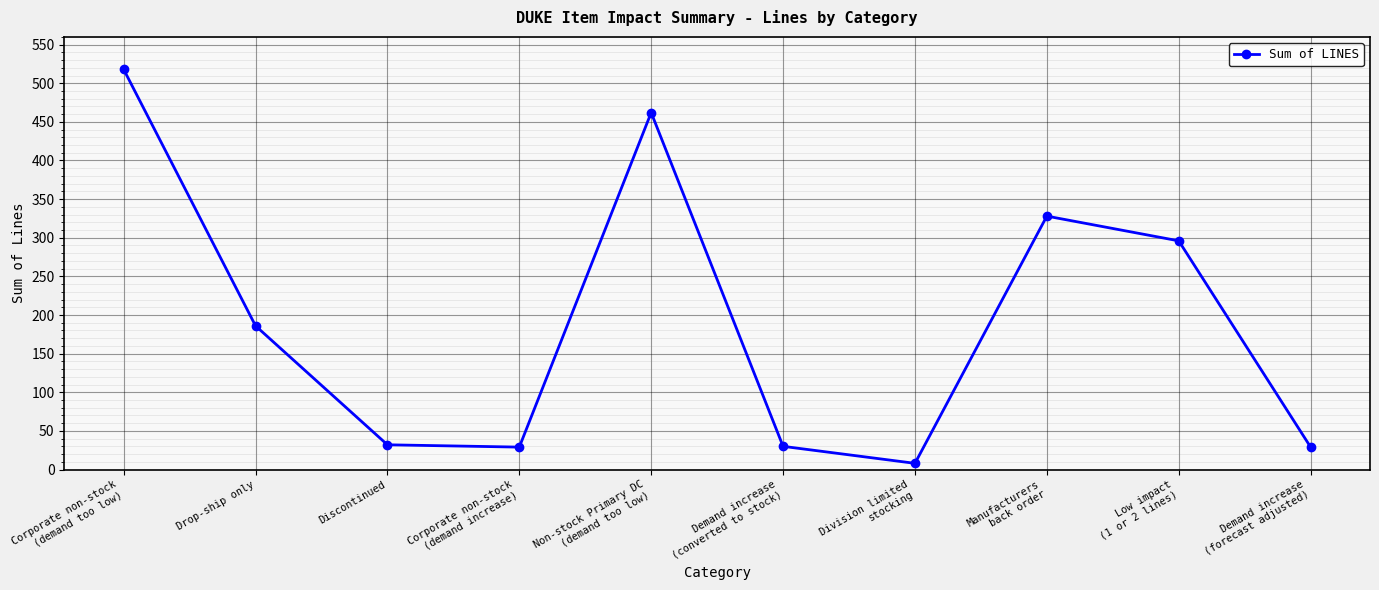

What position from the left is Demand increase
(forecast adjusted)?

10